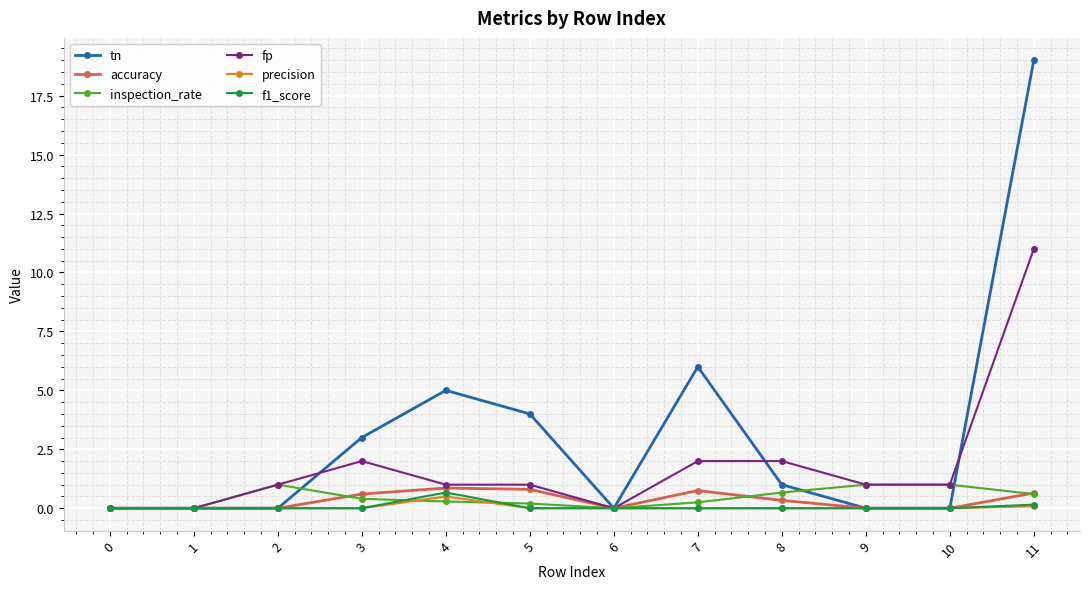

Which series changed the most between 3 and 4?

tn